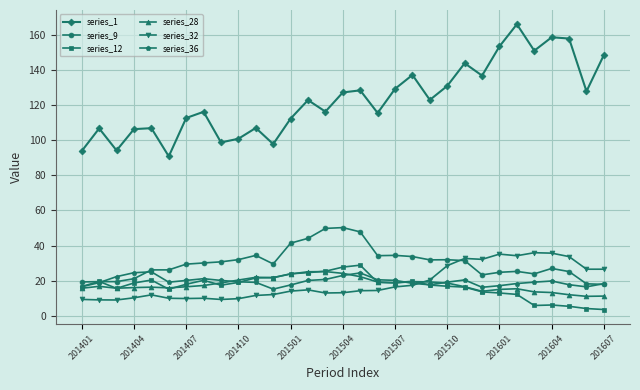

Is this an area chart (filled region under the line)?

No